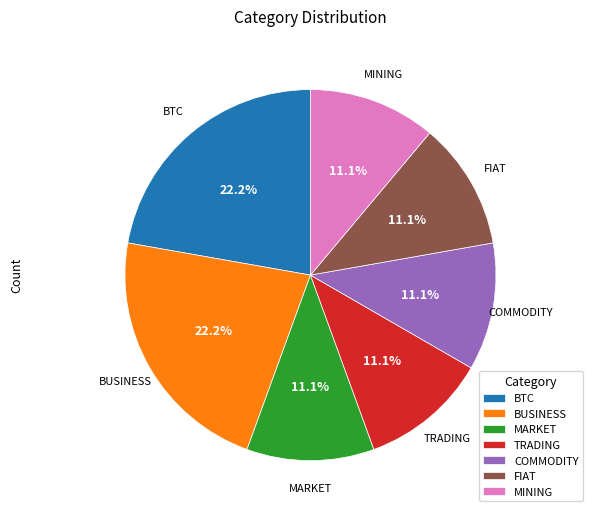

Approximately how many times larger is the value at TRADING compared to MARKET?

1.0